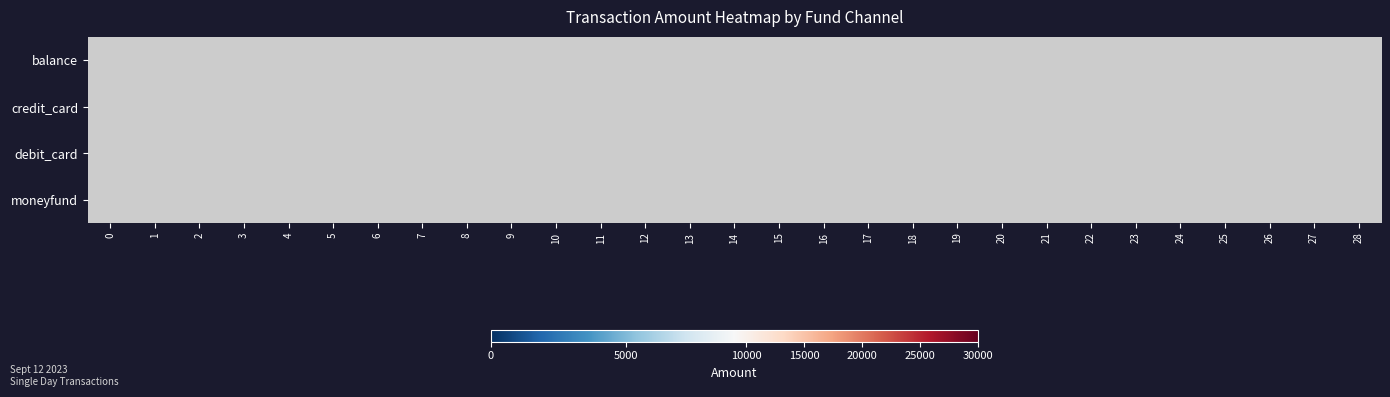

What is the difference between the highest and lowest values at 20?

2275